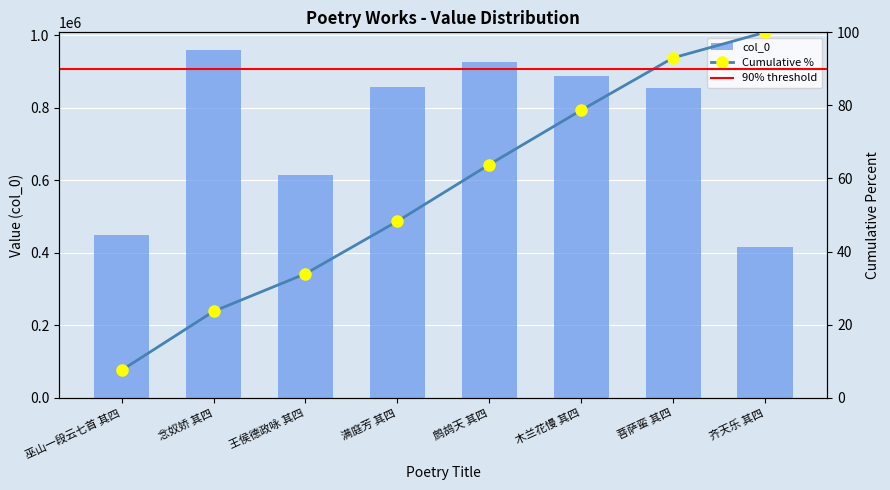

What is the difference between the values at 齐天乐 其四 and 木兰花慢 其四?

471008